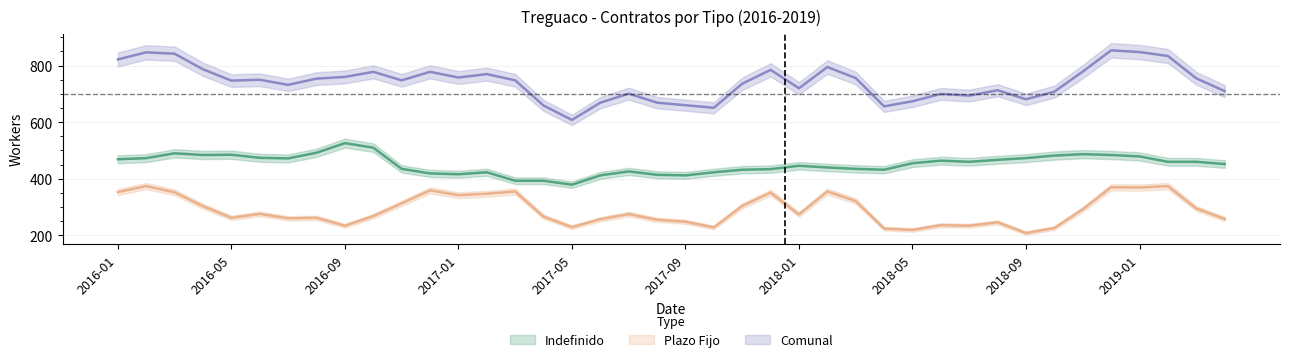

List the labels in order of Indefinido value, largest first.

2016-09, 2016-10, 2016-08, 2016-03, 2018-11, 2016-05, 2016-04, 2018-12, 2018-10, 2019-01, 2016-06, 2016-02, 2018-09, 2016-07, 2016-01, 2018-08, 2018-06, 2018-07, 2019-02, 2019-03, 2018-05, 2019-04, 2018-01, 2018-02, 2016-11, 2018-03, 2017-12, 2017-11, 2018-04, 2017-07, 2017-02, 2017-10, 2016-12, 2017-01, 2017-08, 2017-06, 2017-09, 2017-03, 2017-04, 2017-05